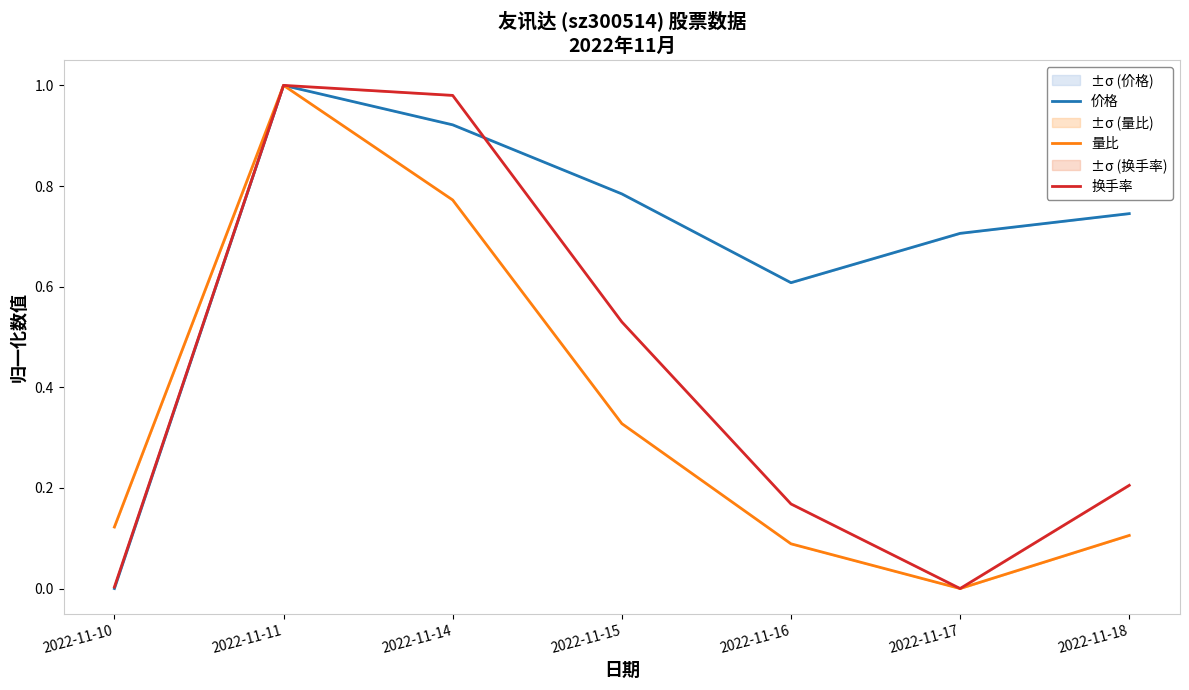

True or false: 量比 and 价格 intersect in this chart.

False